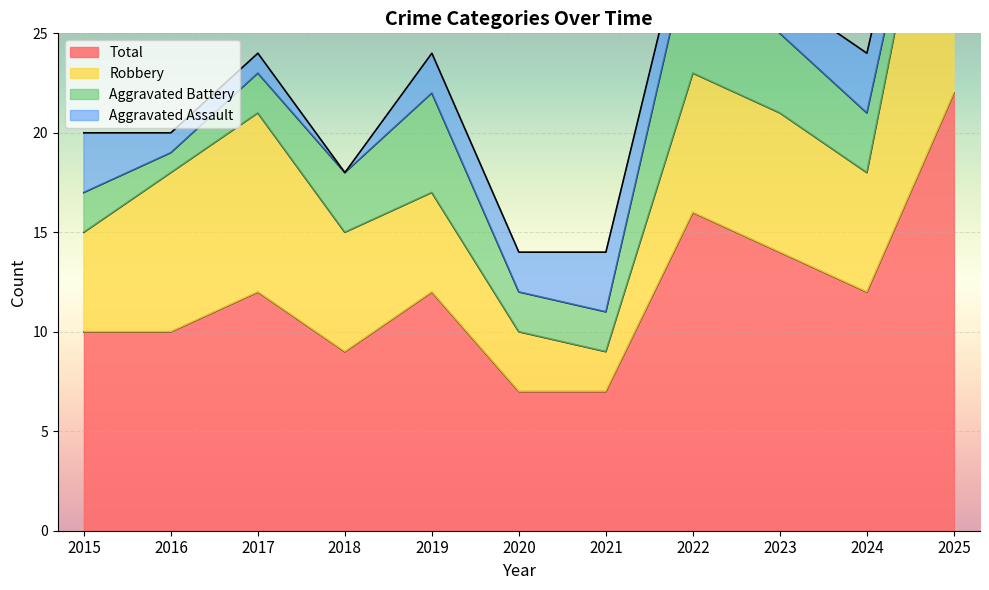

What value does the Aggravated Assault series have at 2017?

1